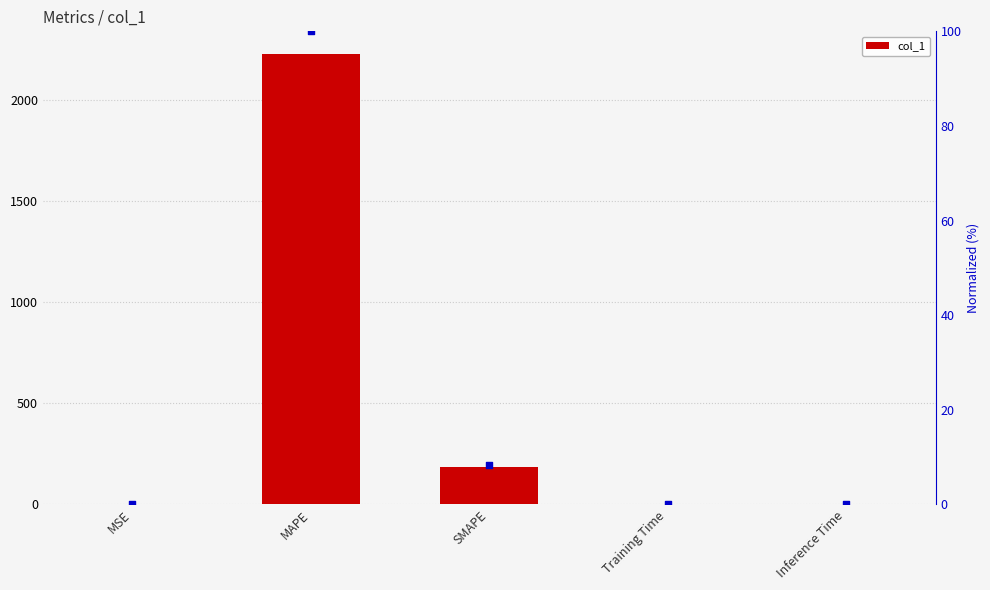

Which series reaches the minimum Y coordinate?

normalized %